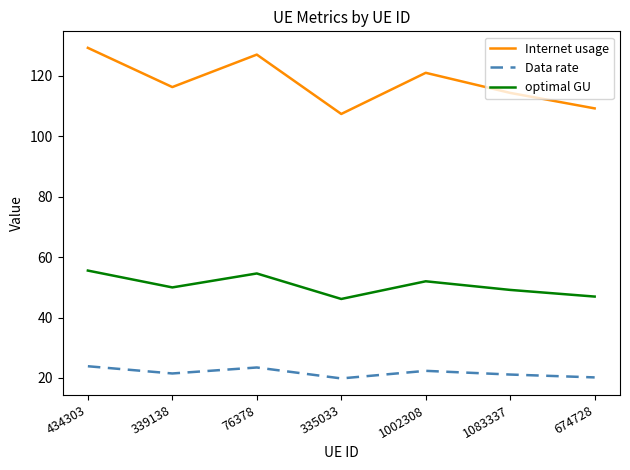

What position from the right is 335033?

4